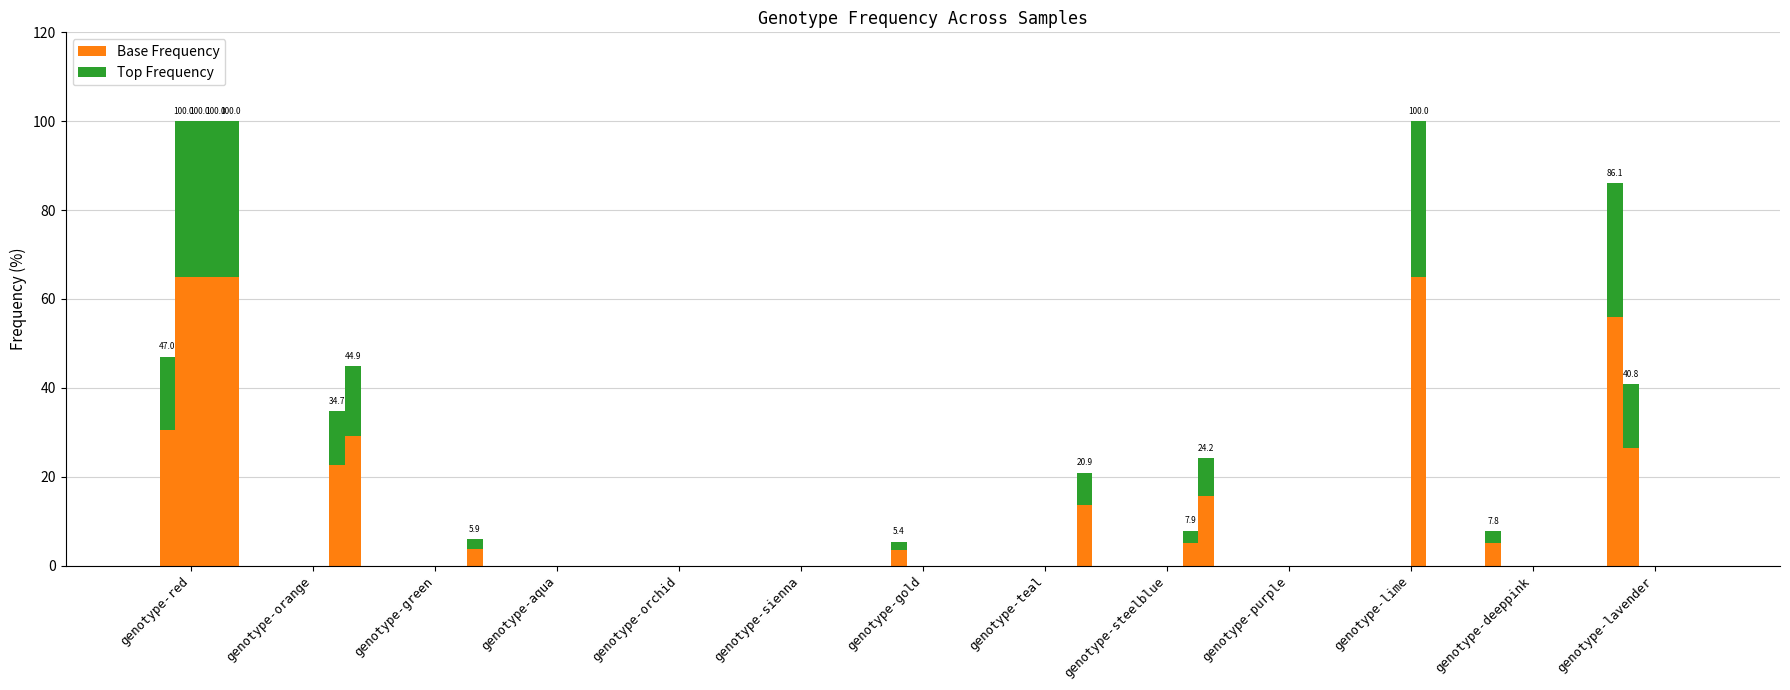

Which category has the highest value in the Base Frequency series?

genotype-lavender